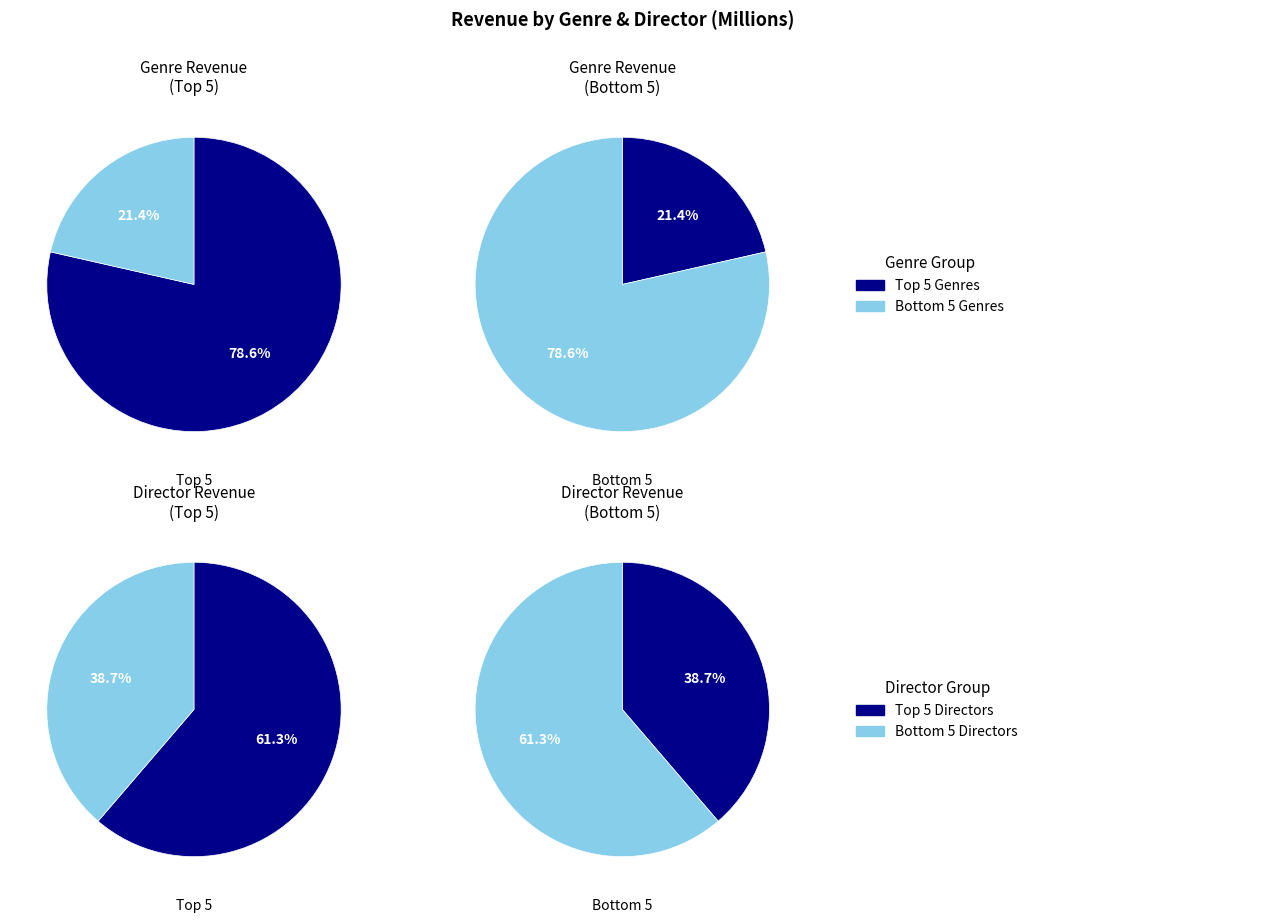

Is it true that Action,Adventure,Comedy is 13% of the pie?

False